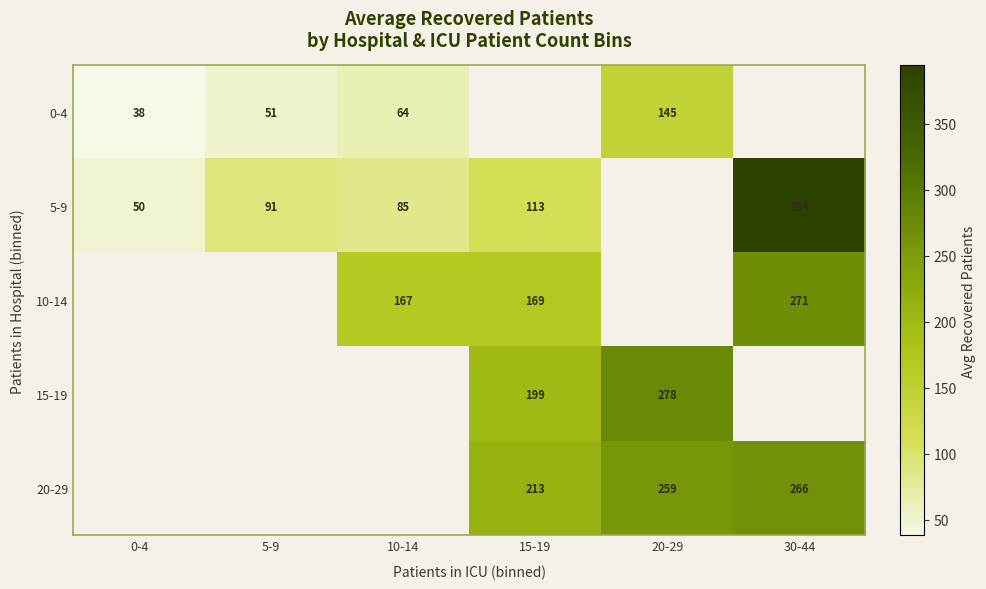

Is the value of 0-4 at 5-9 greater than the value of 5-9 at 30-44?

No